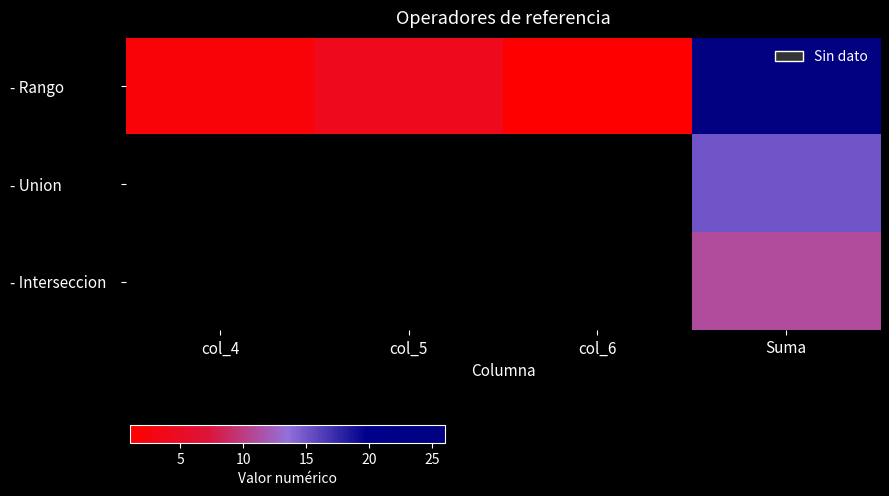

Reading left to right, extract all data points from this chart.

- Rango: col_4=2	col_5=4	col_6=1	Suma=26
- Union: col_4=0	col_5=0	col_6=0	Suma=15
- Interseccion: col_4=0	col_5=0	col_6=0	Suma=11